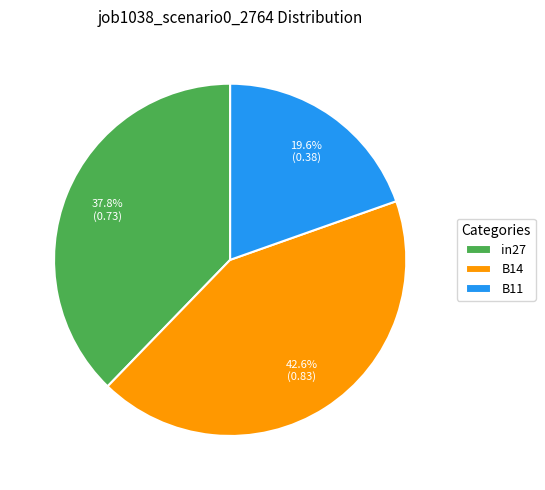

Which has a higher value, in27 or B14?

B14